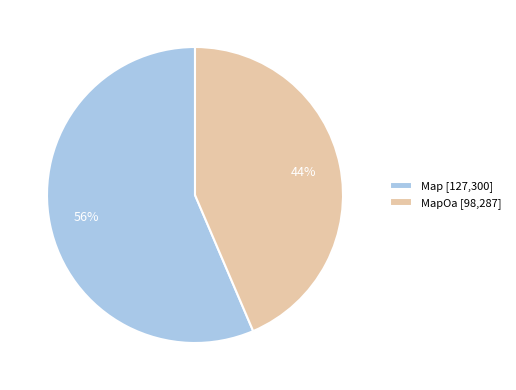

To the nearest percent, what is the average slice percentage?

50%